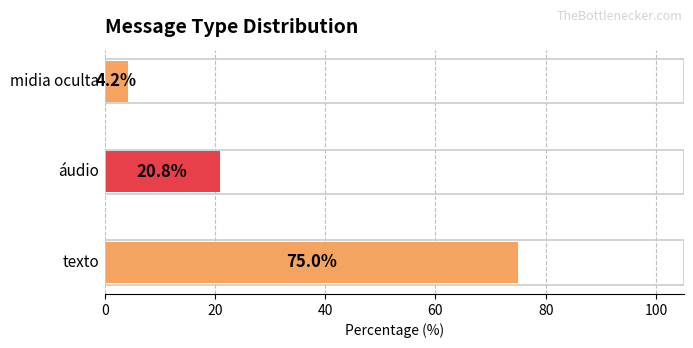

What is the minimum value shown in the chart?

4.2